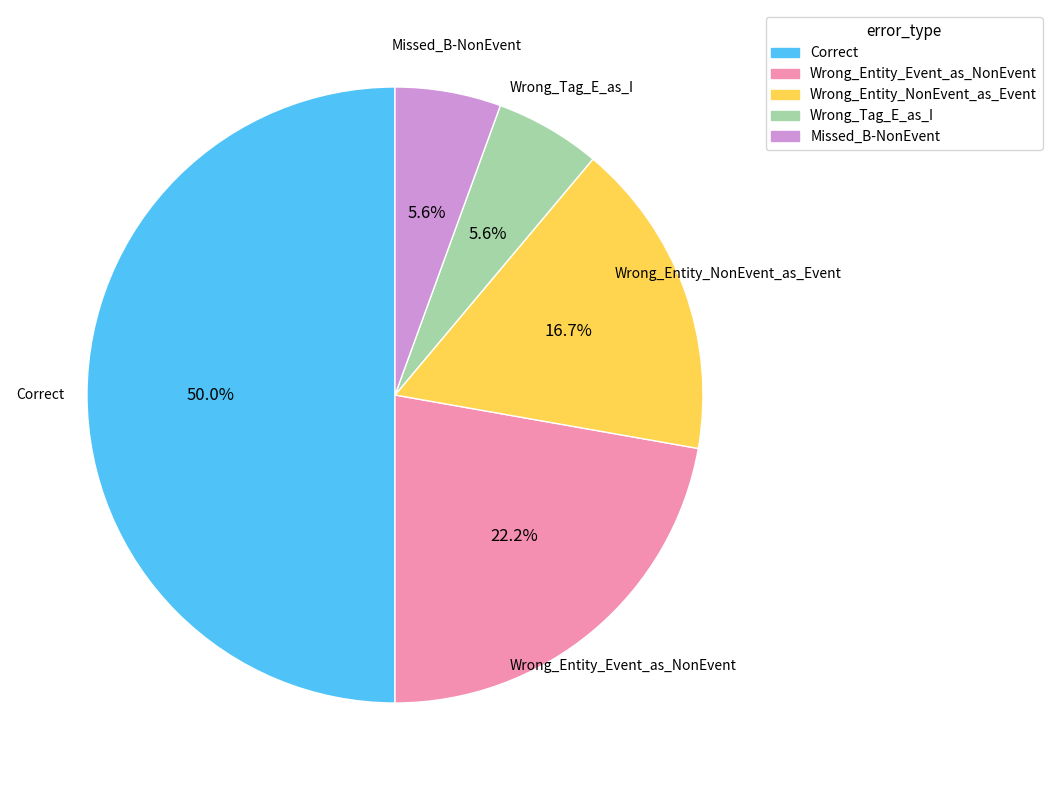

How many segments does this pie chart have?

5